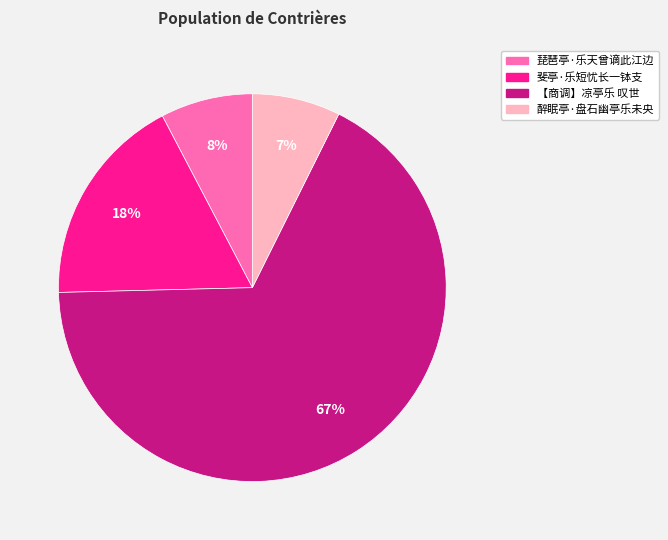

To the nearest percent, what is the difference between the largest and smallest slice percentages?

60%